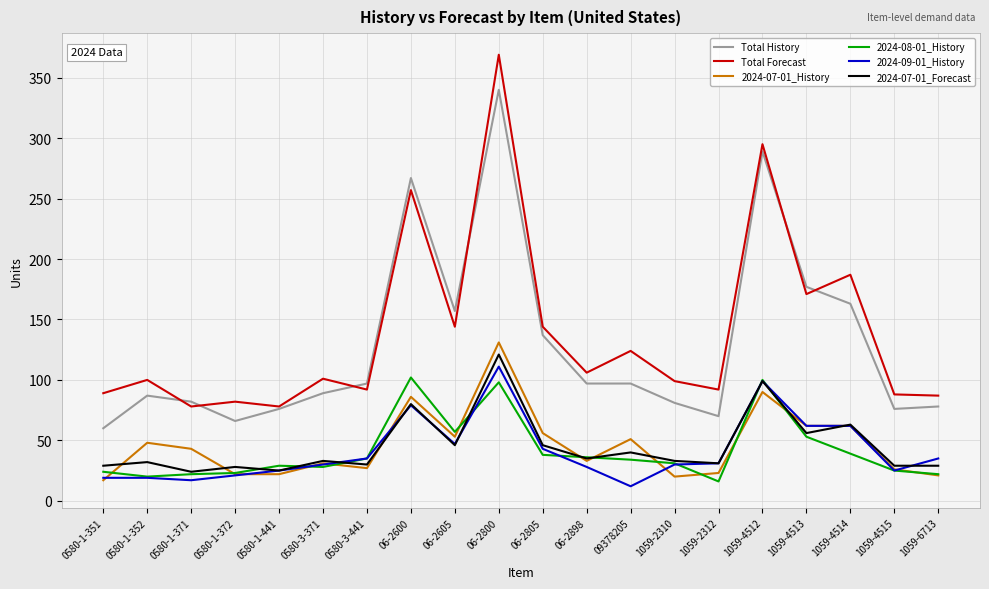

Which series has the largest range (max minus min)?

Total Forecast